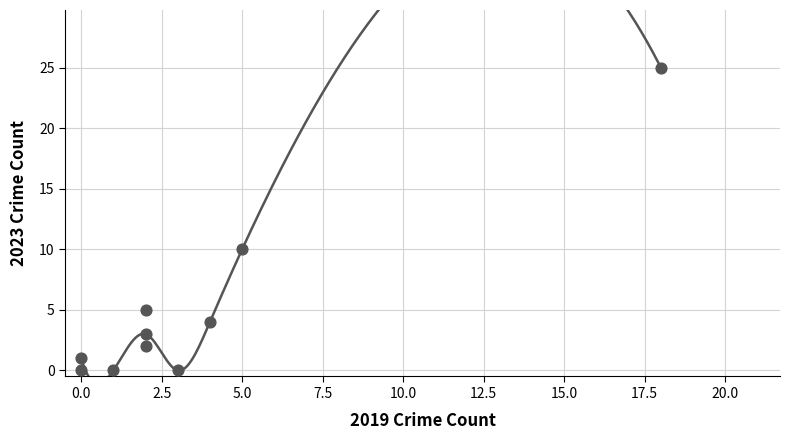

What Y value in the scatter plot is closest to 12?

10